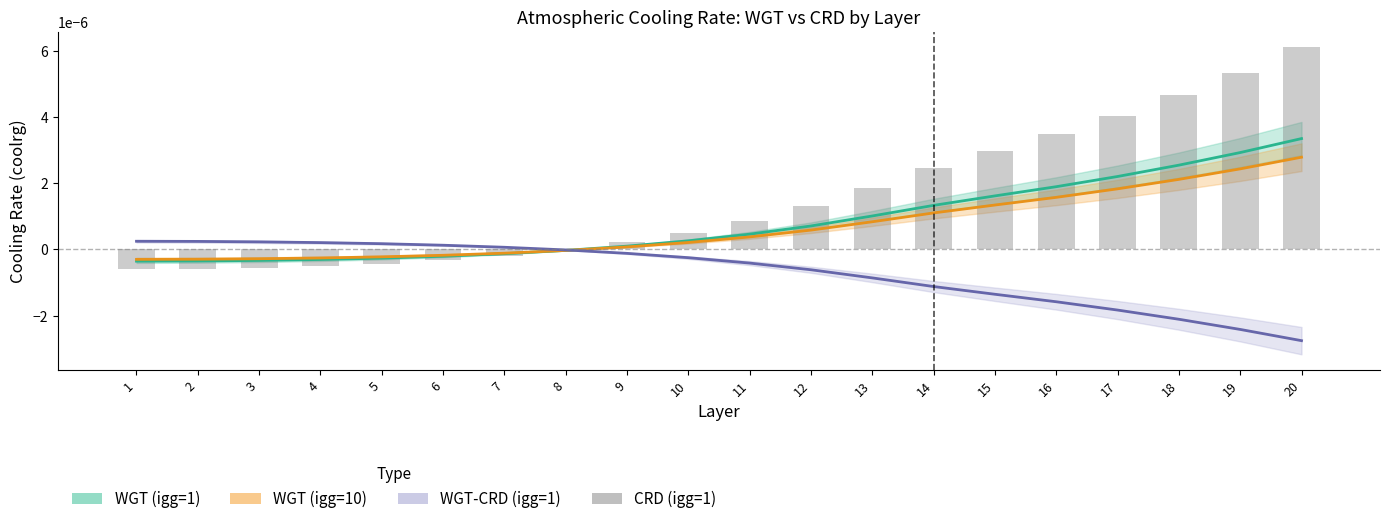

Is the value of WGT-CRD (igg=1) at 13 greater than the value of WGT (igg=10) at 8?

No